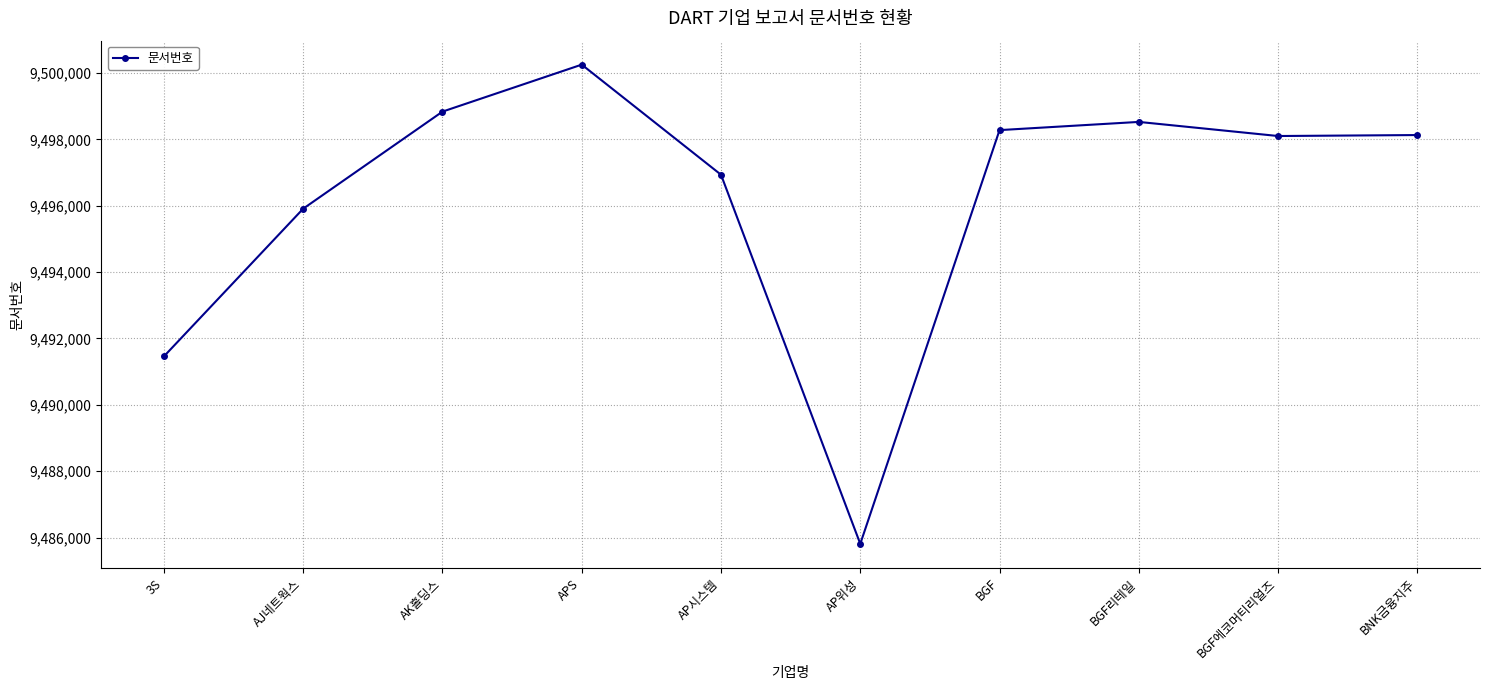

Count the number of categories in the chart.

10